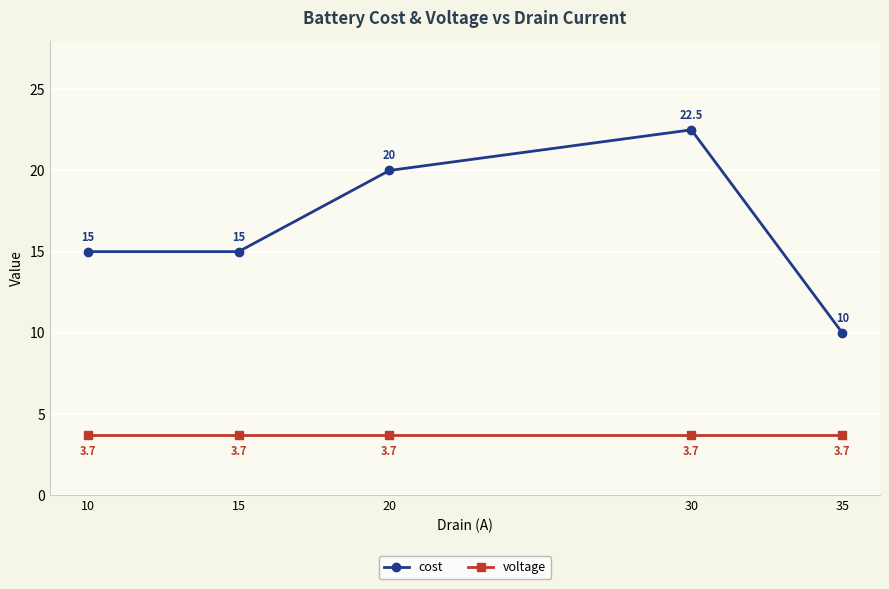

List the series in order of their overall mean, lowest first.

voltage, cost